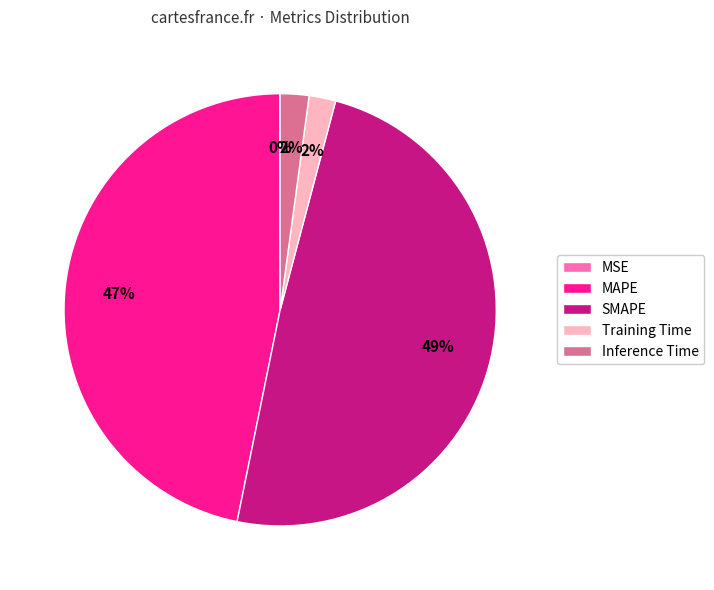

What is the largest slice in the pie chart?

SMAPE